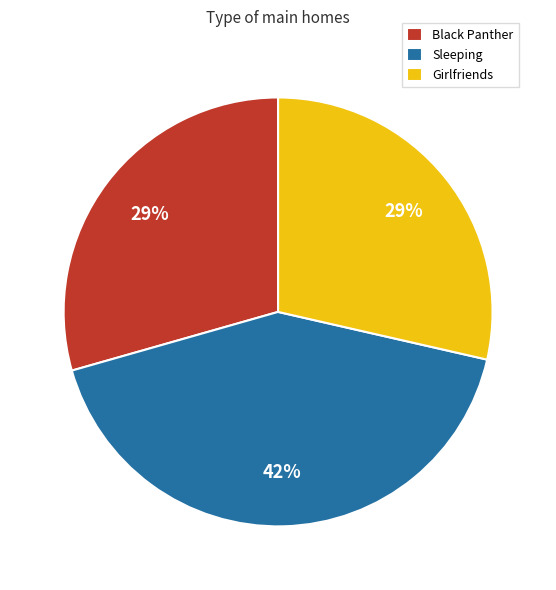

What is the largest slice in the pie chart?

Sleeping